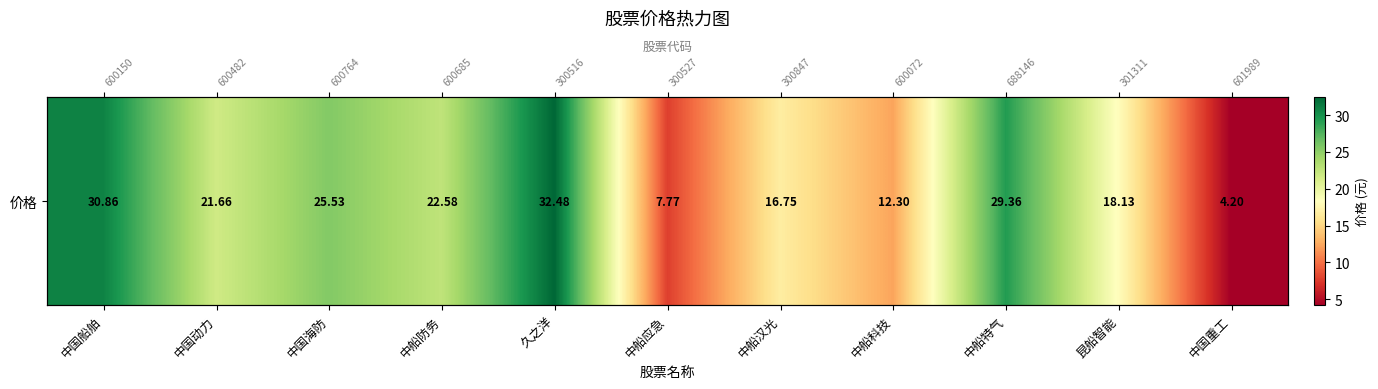

Reading right to left, transcribe all the data shown in this chart.

4.2	18.1	29.4	12.3	16.8	7.8	32.5	22.6	25.5	21.7	30.9